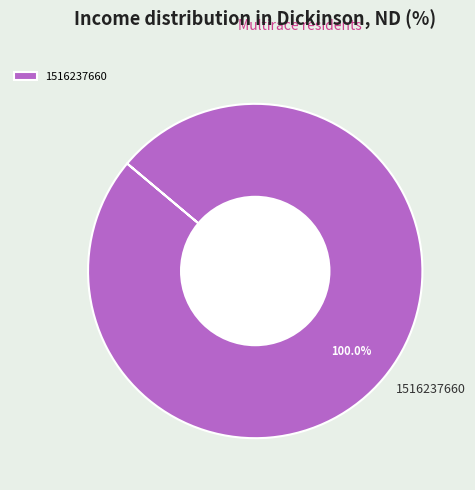

Rank the categories by value from highest to lowest.

1516237660